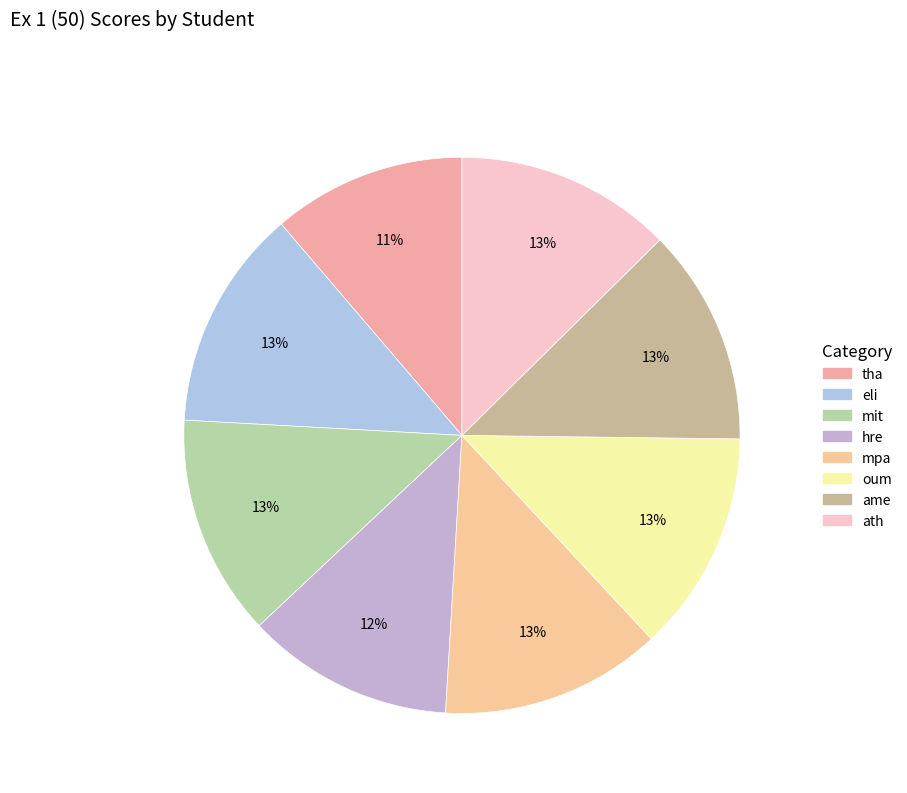

To the nearest percent, what is the combined percentage of ame and oum?

25%